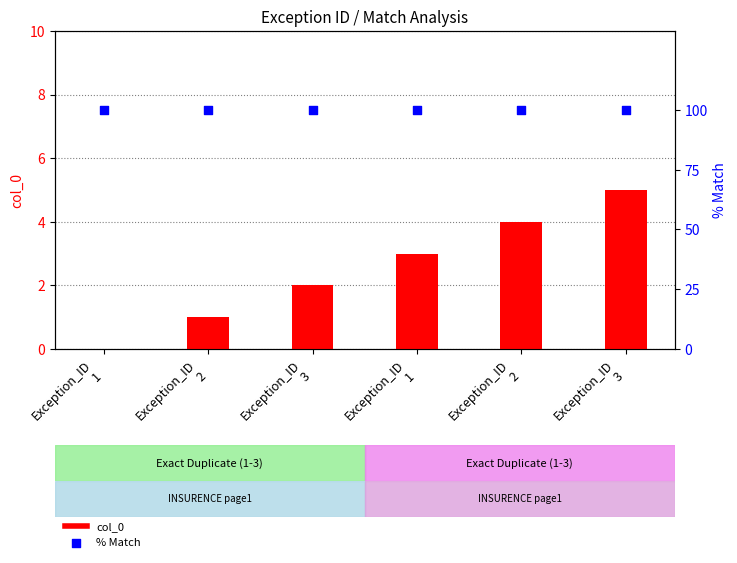

What is the total value across all series at Exception_ID
1?

100